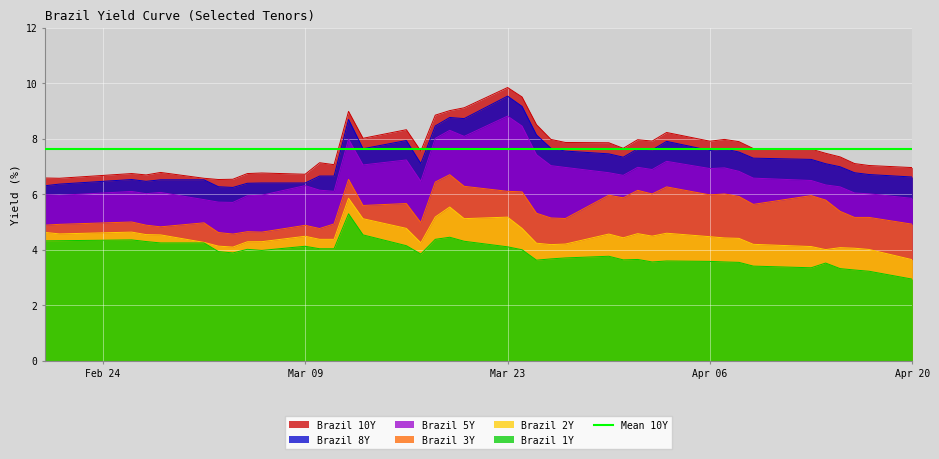

How many categories are shown in the chart?

40